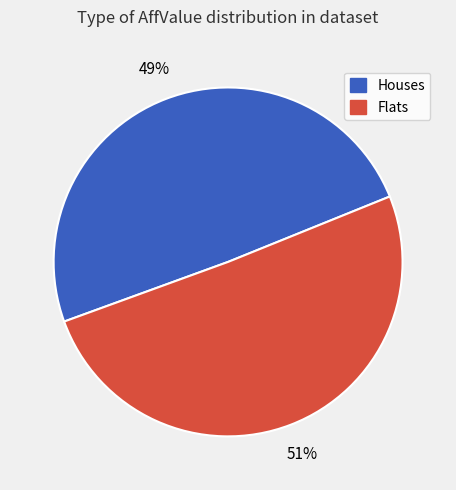

How many segments does this pie chart have?

2